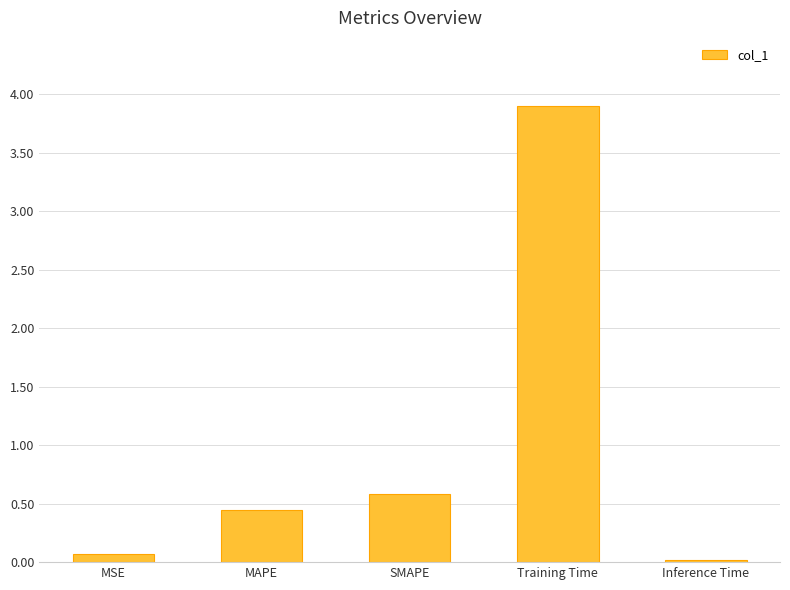

At which label is the value closest to 1?

SMAPE